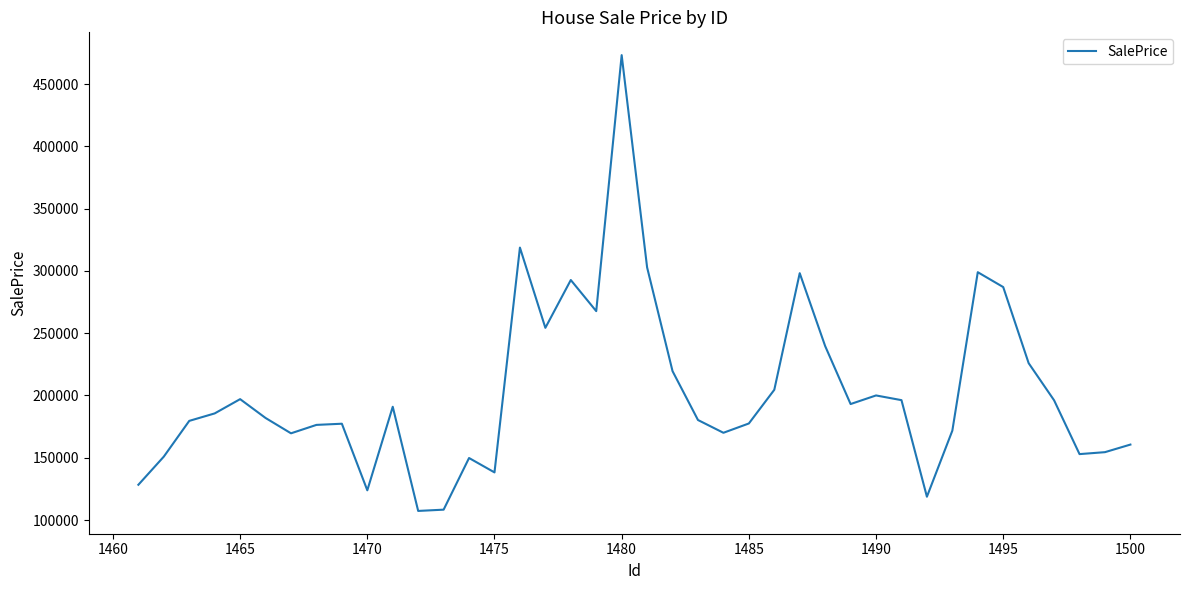

What is the smallest value displayed?

107334.6